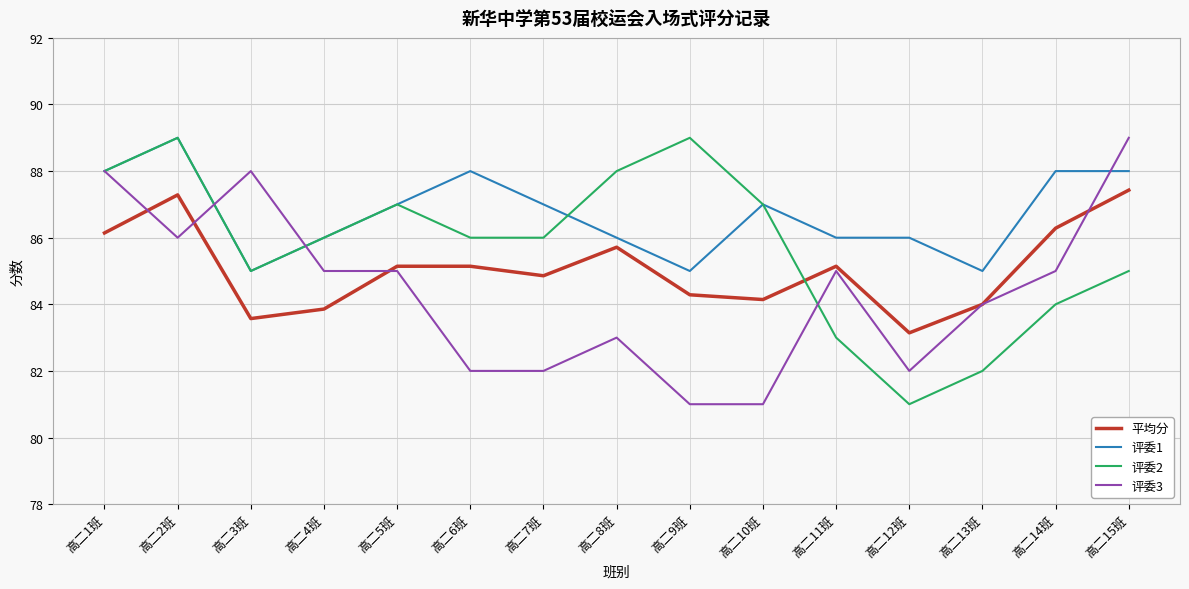

How many lines are shown in the chart?

4